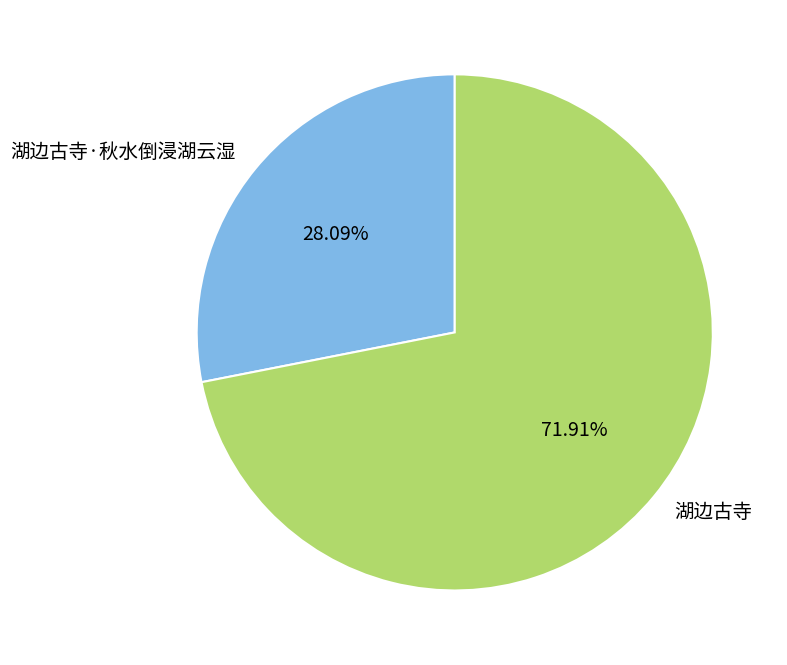

Is the sum of 湖边古寺·秋水倒浸湖云湿 and 湖边古寺 greater than half?

Yes